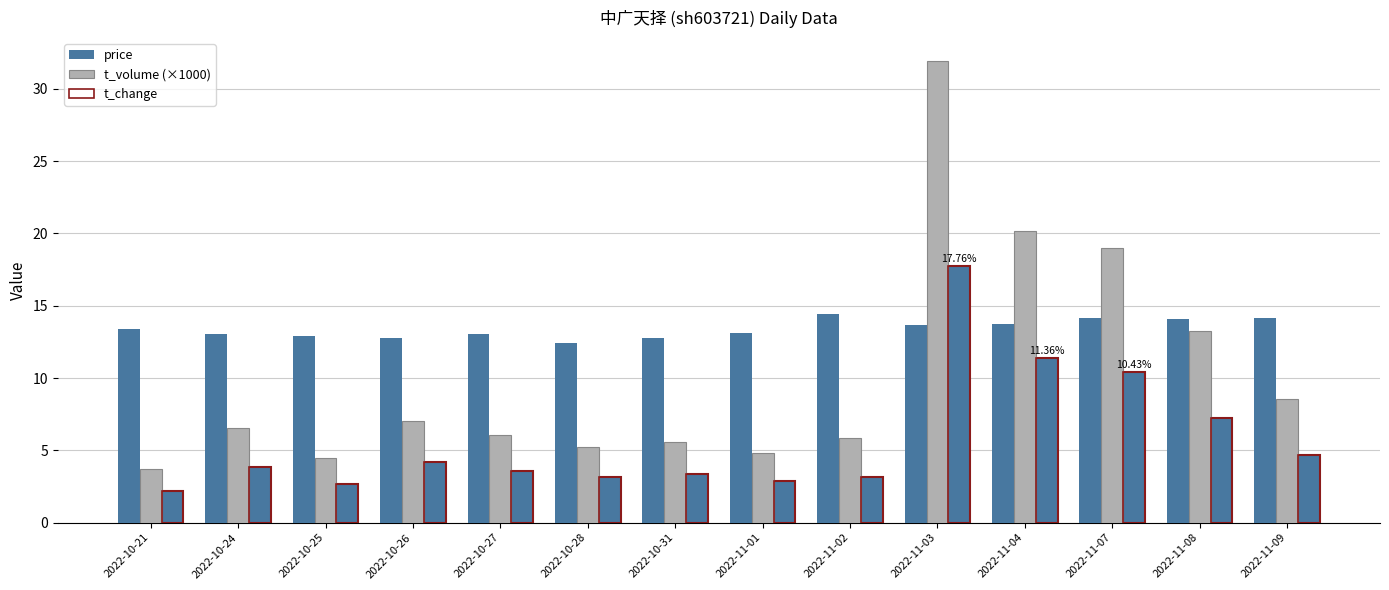

Rank the series by their average value, from lowest to highest.

t_change, t_volume (×1000), price